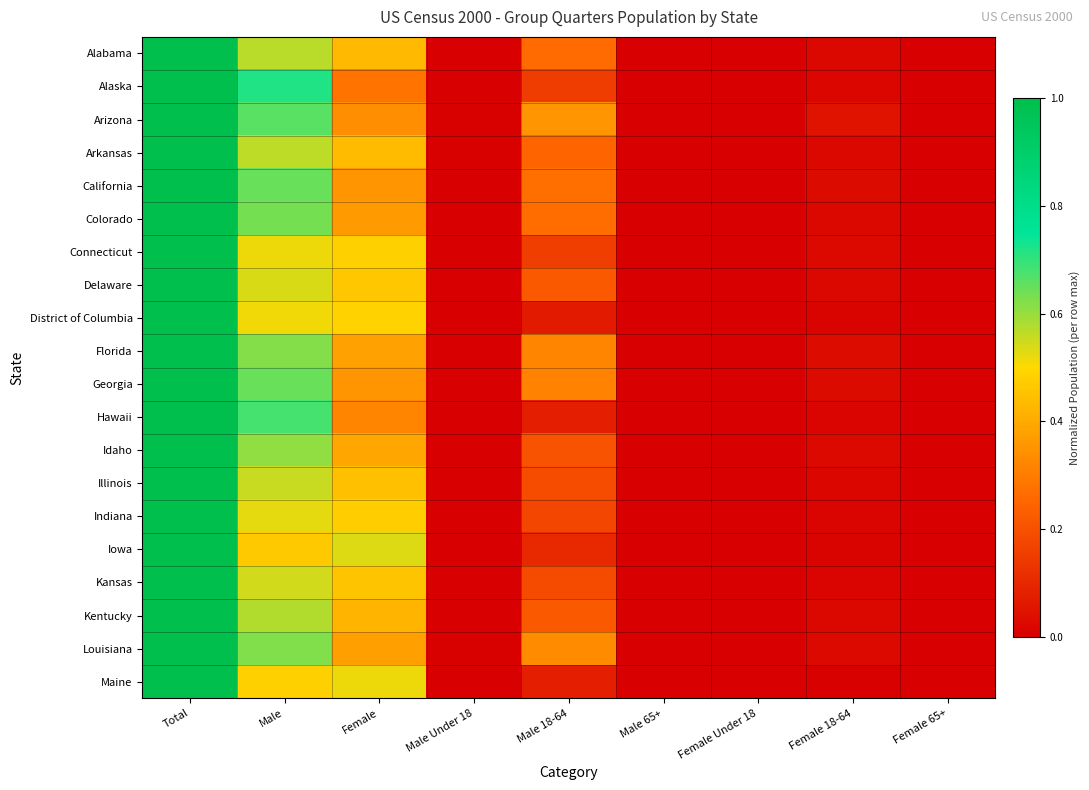

Reading right to left, extract all data points from this chart.

Alabama: Female 65+=0.0	Female 18-64=0.0	Female Under 18=0.0	Male 65+=0.0	Male 18-64=0.3	Male Under 18=0.0	Female=0.4	Male=0.6	Total=1.0
Alaska: Female 65+=0.0	Female 18-64=0.0	Female Under 18=0.0	Male 65+=0.0	Male 18-64=0.2	Male Under 18=0.0	Female=0.3	Male=0.7	Total=1.0
Arizona: Female 65+=0.0	Female 18-64=0.0	Female Under 18=0.0	Male 65+=0.0	Male 18-64=0.4	Male Under 18=0.0	Female=0.3	Male=0.7	Total=1.0
Arkansas: Female 65+=0.0	Female 18-64=0.0	Female Under 18=0.0	Male 65+=0.0	Male 18-64=0.2	Male Under 18=0.0	Female=0.4	Male=0.6	Total=1.0
California: Female 65+=0.0	Female 18-64=0.0	Female Under 18=0.0	Male 65+=0.0	Male 18-64=0.3	Male Under 18=0.0	Female=0.4	Male=0.6	Total=1.0
Colorado: Female 65+=0.0	Female 18-64=0.0	Female Under 18=0.0	Male 65+=0.0	Male 18-64=0.3	Male Under 18=0.0	Female=0.4	Male=0.6	Total=1.0
Connecticut: Female 65+=0.0	Female 18-64=0.0	Female Under 18=0.0	Male 65+=0.0	Male 18-64=0.2	Male Under 18=0.0	Female=0.5	Male=0.5	Total=1.0
Delaware: Female 65+=0.0	Female 18-64=0.0	Female Under 18=0.0	Male 65+=0.0	Male 18-64=0.2	Male Under 18=0.0	Female=0.5	Male=0.5	Total=1.0
District of Columbia: Female 65+=0.0	Female 18-64=0.0	Female Under 18=0.0	Male 65+=0.0	Male 18-64=0.1	Male Under 18=0.0	Female=0.5	Male=0.5	Total=1.0
Florida: Female 65+=0.0	Female 18-64=0.0	Female Under 18=0.0	Male 65+=0.0	Male 18-64=0.3	Male Under 18=0.0	Female=0.4	Male=0.6	Total=1.0
Georgia: Female 65+=0.0	Female 18-64=0.0	Female Under 18=0.0	Male 65+=0.0	Male 18-64=0.3	Male Under 18=0.0	Female=0.4	Male=0.6	Total=1.0
Hawaii: Female 65+=0.0	Female 18-64=0.0	Female Under 18=0.0	Male 65+=0.0	Male 18-64=0.1	Male Under 18=0.0	Female=0.3	Male=0.7	Total=1.0
Idaho: Female 65+=0.0	Female 18-64=0.0	Female Under 18=0.0	Male 65+=0.0	Male 18-64=0.2	Male Under 18=0.0	Female=0.4	Male=0.6	Total=1.0
Illinois: Female 65+=0.0	Female 18-64=0.0	Female Under 18=0.0	Male 65+=0.0	Male 18-64=0.2	Male Under 18=0.0	Female=0.4	Male=0.6	Total=1.0
Indiana: Female 65+=0.0	Female 18-64=0.0	Female Under 18=0.0	Male 65+=0.0	Male 18-64=0.2	Male Under 18=0.0	Female=0.5	Male=0.5	Total=1.0
Iowa: Female 65+=0.0	Female 18-64=0.0	Female Under 18=0.0	Male 65+=0.0	Male 18-64=0.1	Male Under 18=0.0	Female=0.5	Male=0.5	Total=1.0
Kansas: Female 65+=0.0	Female 18-64=0.0	Female Under 18=0.0	Male 65+=0.0	Male 18-64=0.2	Male Under 18=0.0	Female=0.5	Male=0.5	Total=1.0
Kentucky: Female 65+=0.0	Female 18-64=0.0	Female Under 18=0.0	Male 65+=0.0	Male 18-64=0.2	Male Under 18=0.0	Female=0.4	Male=0.6	Total=1.0
Louisiana: Female 65+=0.0	Female 18-64=0.0	Female Under 18=0.0	Male 65+=0.0	Male 18-64=0.3	Male Under 18=0.0	Female=0.4	Male=0.6	Total=1.0
Maine: Female 65+=0.0	Female 18-64=0.0	Female Under 18=0.0	Male 65+=0.0	Male 18-64=0.1	Male Under 18=0.0	Female=0.5	Male=0.5	Total=1.0